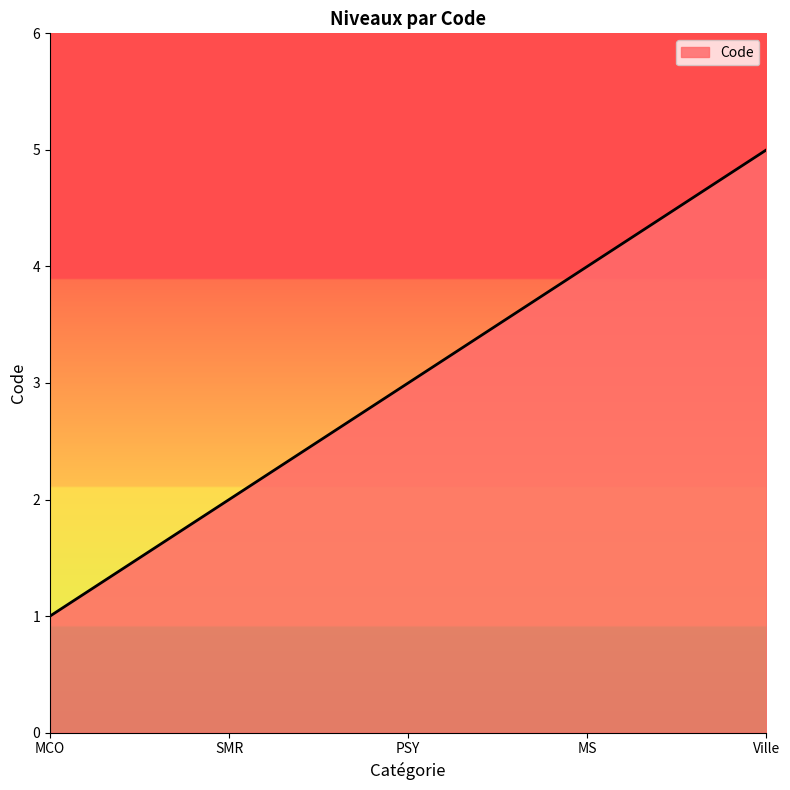

What is the ratio of the value at MS to the value at PSY?

1.3